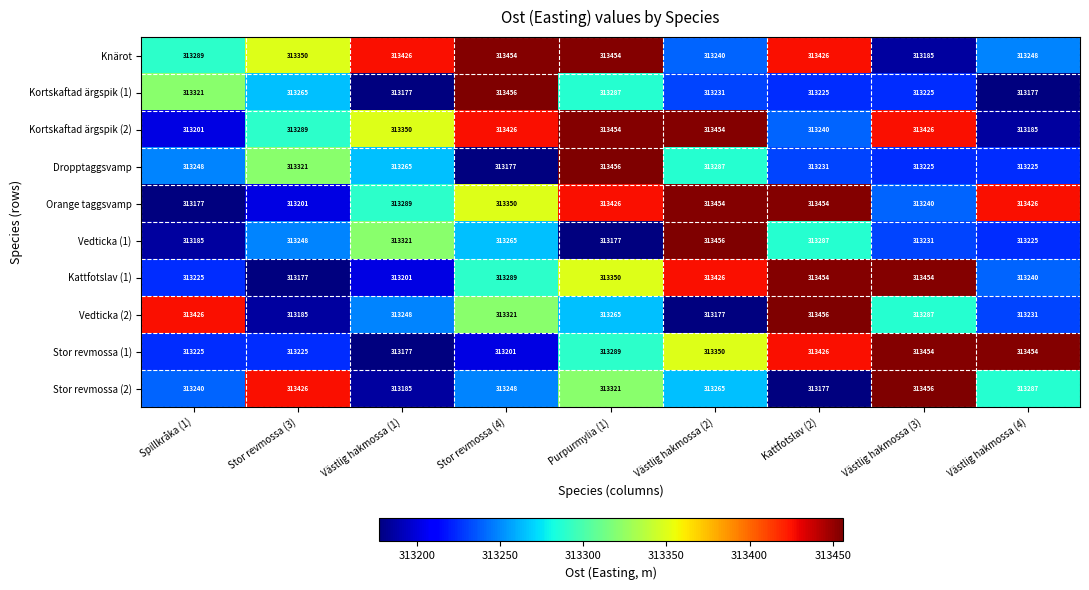

At Stor revmossa (3), list the series in order from largest to smallest.

Stor revmossa (2), Knärot, Dropptaggsvamp, Kortskaftad ärgspik (2), Kortskaftad ärgspik (1), Vedticka (1), Stor revmossa (1), Orange taggsvamp, Vedticka (2), Kattfotslav (1)